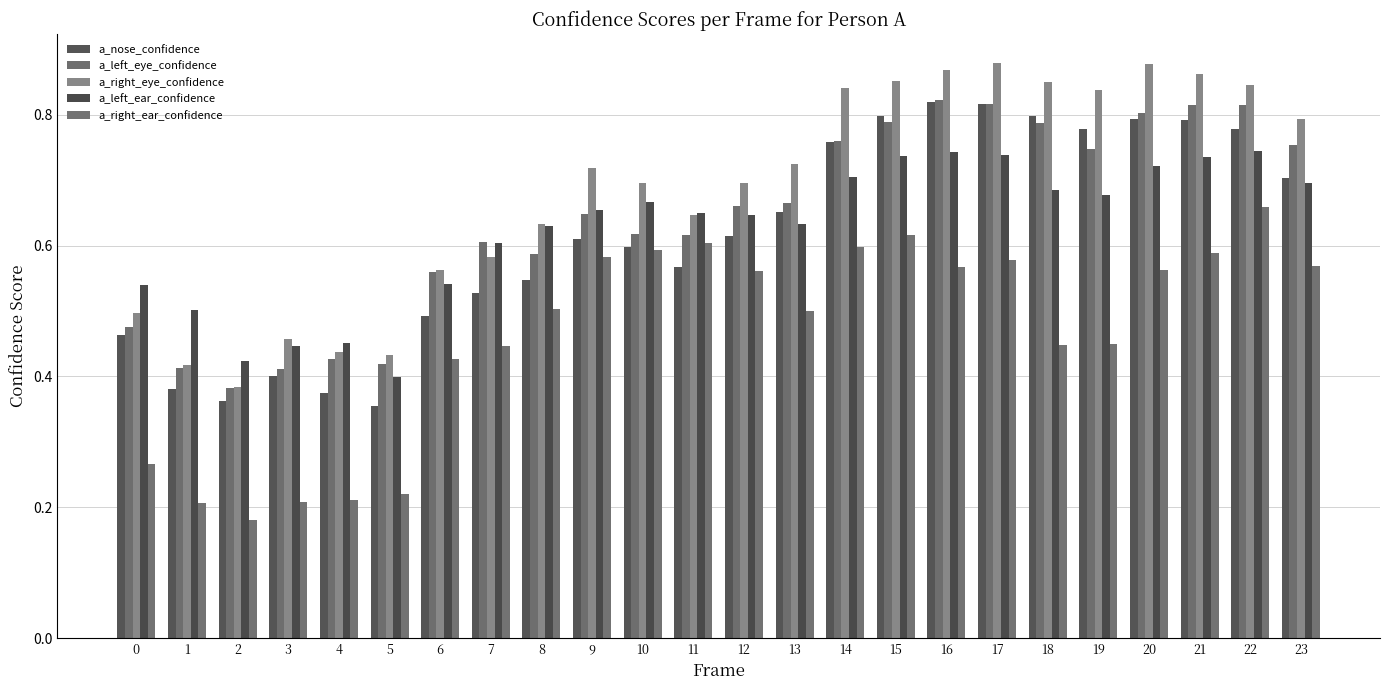

What is the total value across all series at 0?

2.2